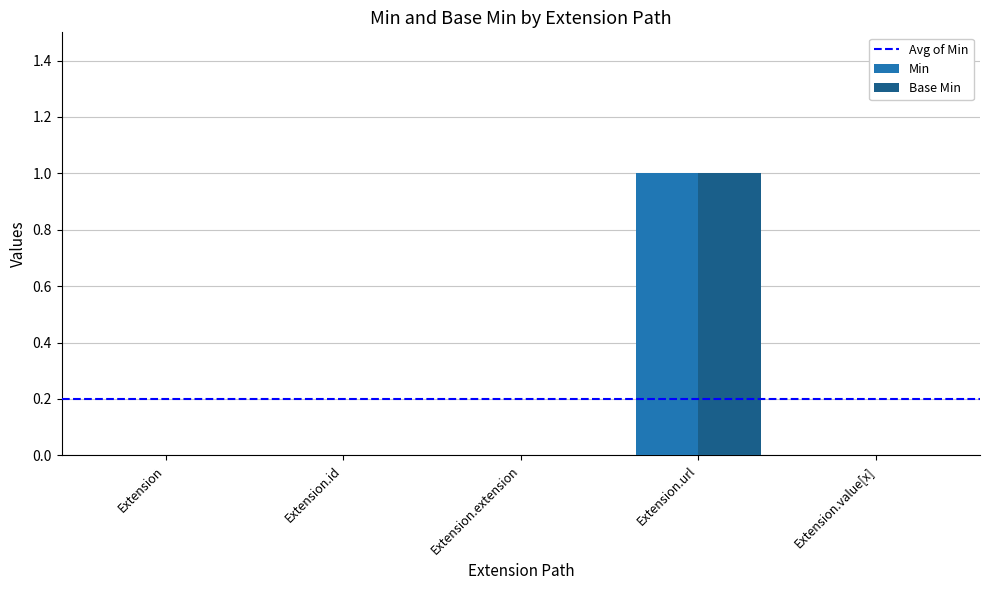

Are the bars grouped side by side (vs. stacked)?

Yes